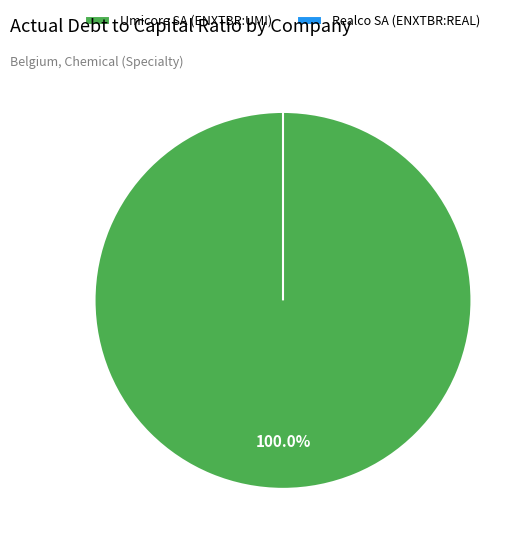

Which slice represents more than half of the pie?

Umicore SA (ENXTBR:UMI)